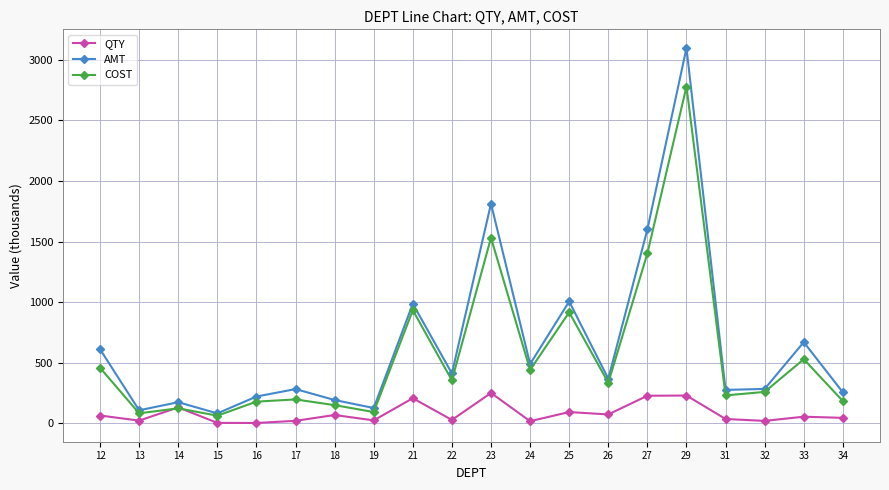

List the series in order of their overall mean, lowest first.

QTY, COST, AMT